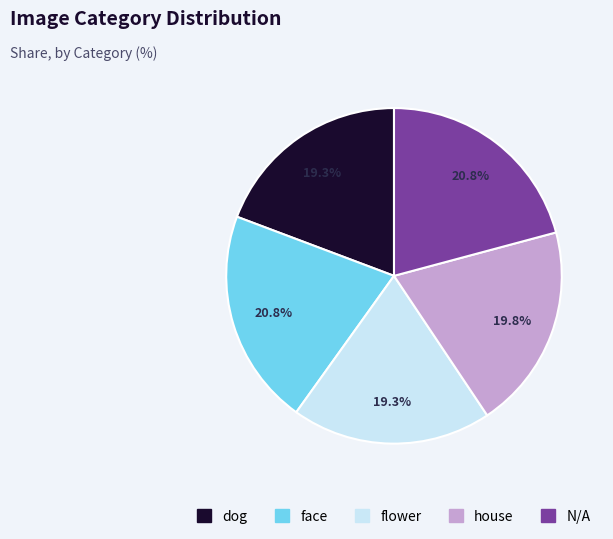

How many slices are in this pie chart?

5